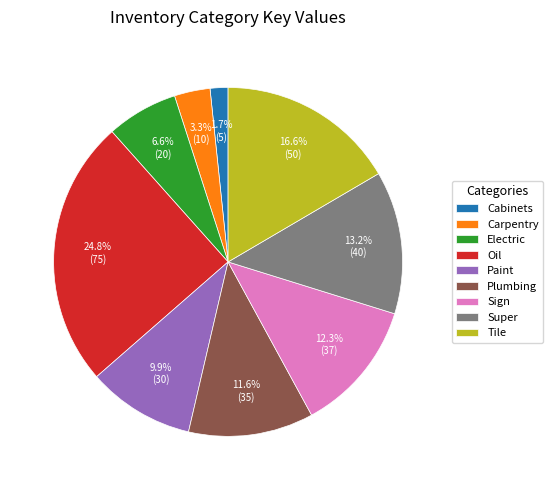

Rank the categories by value from highest to lowest.

Oil, Tile, Super, Sign, Plumbing, Paint, Electric, Carpentry, Cabinets